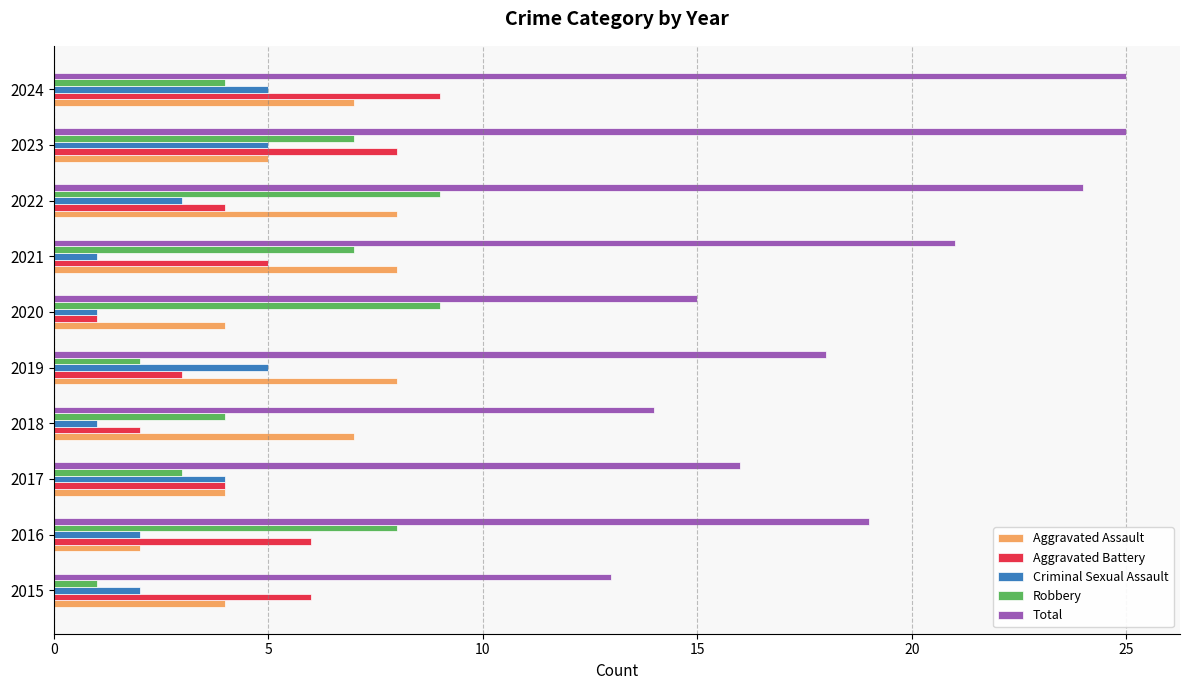

What is the difference between the second highest and minimum values in the Criminal Sexual Assault series?

4